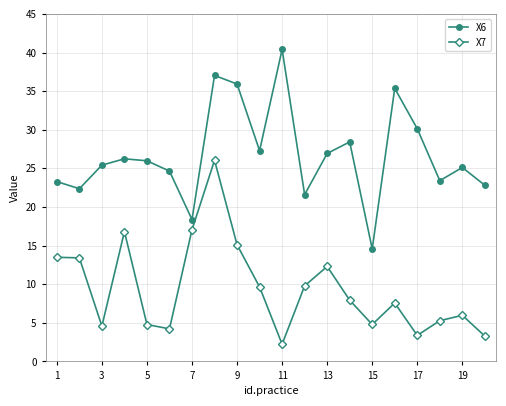

List the series in order of their peak value, highest first.

X6, X7